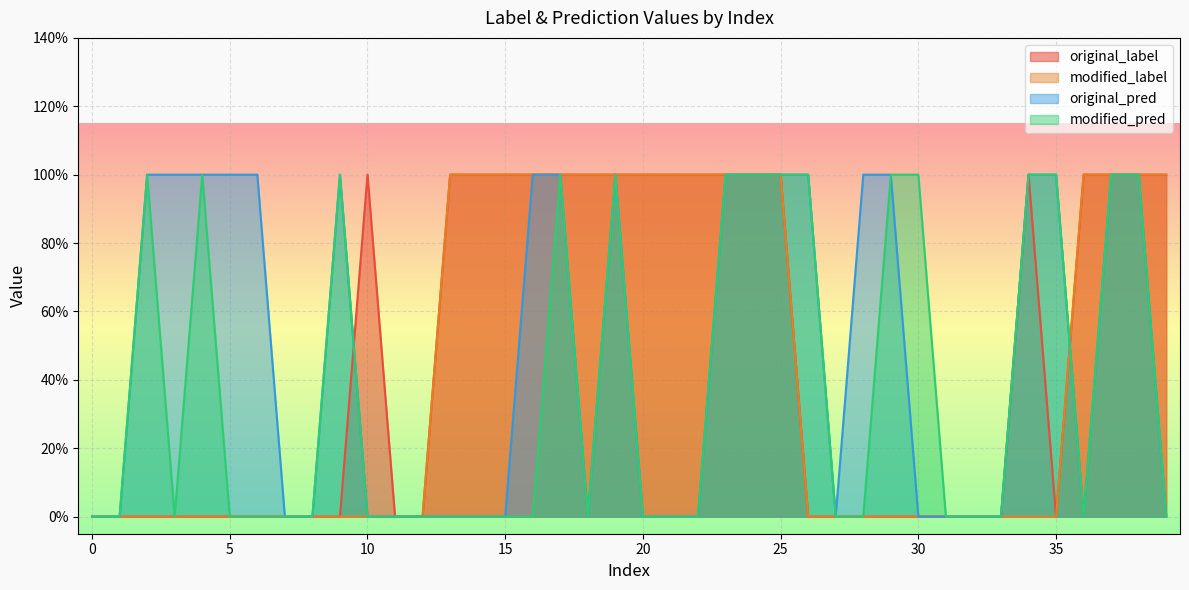

True or false: modified_label has more than 2 interior local peaks.

False